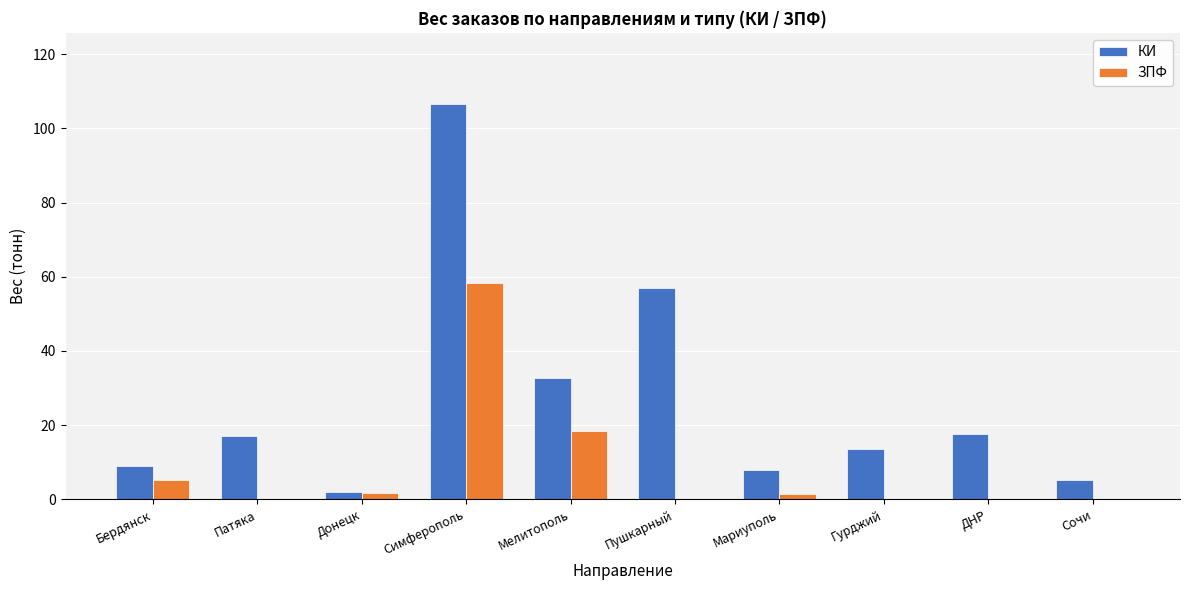

Which series has the largest total across all categories?

КИ